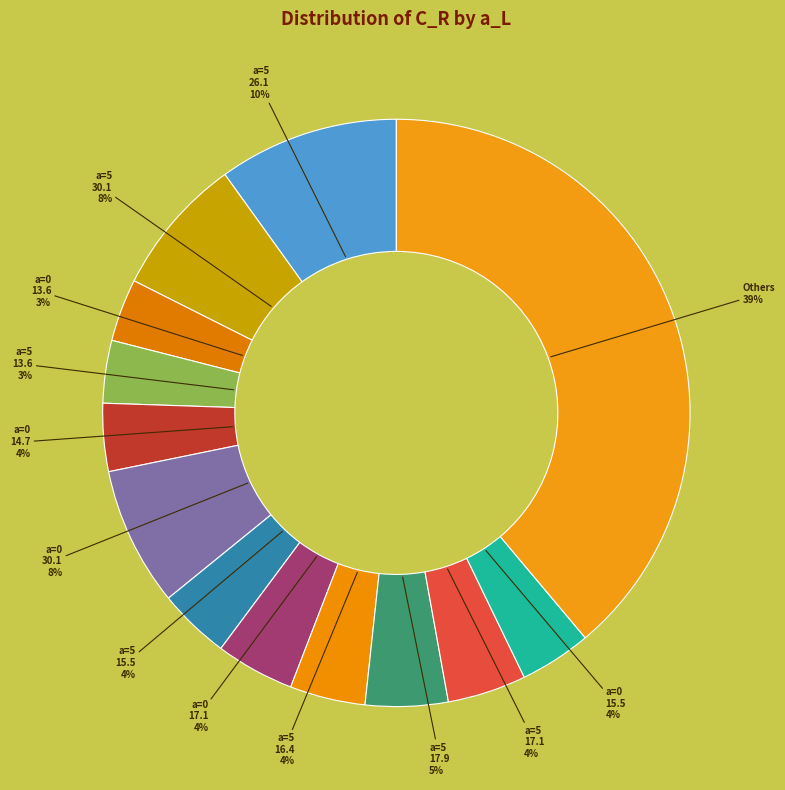

How many slices are in this pie chart?

13